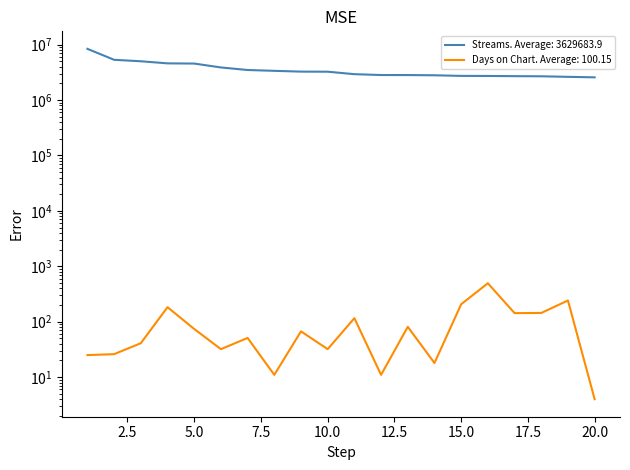

At which label is streams closest to 5487037?

2